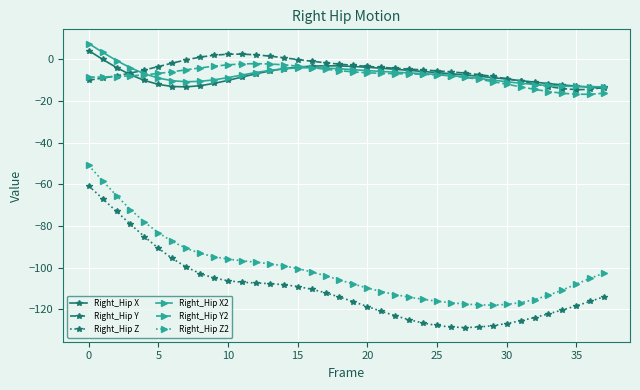

What is the maximum value shown in the chart?

7.5